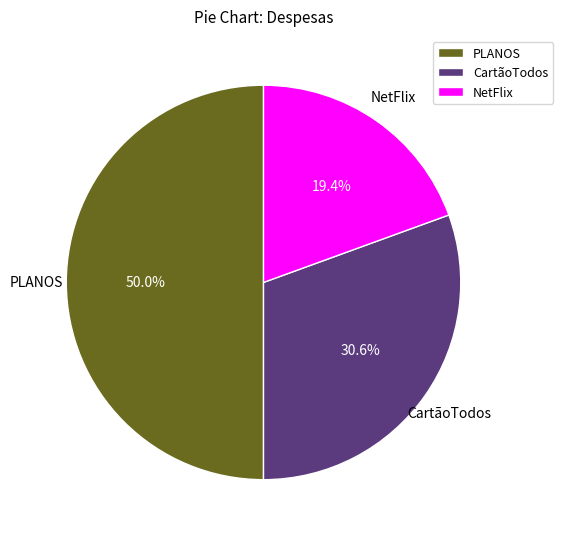

Which category has the biggest portion of the pie?

PLANOS